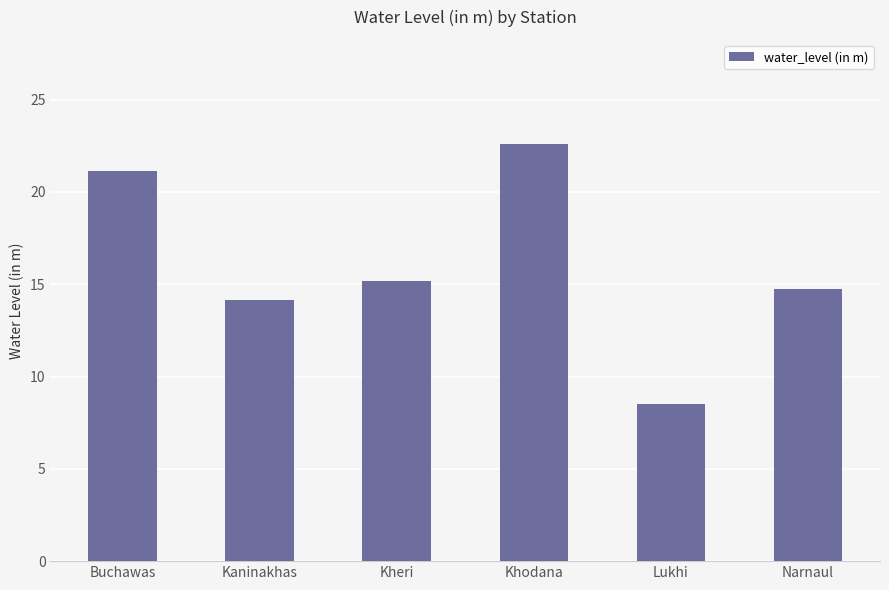

Reading left to right, transcribe all the data shown in this chart.

Buchawas=21.1	Kaninakhas=14.1	Kheri=15.2	Khodana=22.6	Lukhi=8.5	Narnaul=14.7